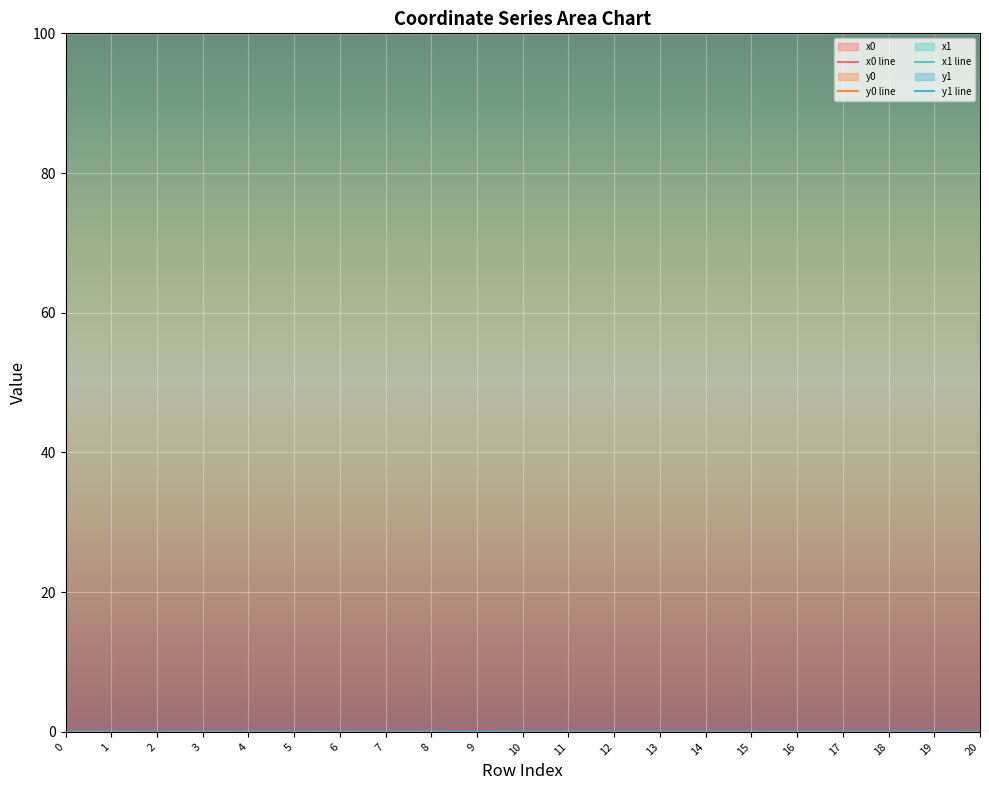

Reading left to right, list all the values displayed in this chart.

x0 line: 100.0	100.0	100.0	100.0	100.0	100.0	100.0	100.0	100.0	100.0	100.0	100.0	100.0	100.0	100.0	100.0	100.0	100.0	100.0	100.0	100.0
y0 line: 0.0	0.0	0.0	0.0	0.0	0.0	0.0	0.0	0.0	0.0	0.0	0.0	0.0	0.0	0.0	0.0	0.0	0.0	0.0	0.0	0.0
x1 line: 100.0	100.0	100.0	100.0	100.0	100.0	100.0	100.0	100.0	100.0	100.0	100.0	100.0	100.0	100.0	100.0	100.0	100.0	100.0	100.0	100.0
y1 line: 0.0	0.0	0.0	0.0	0.0	0.0	0.0	0.0	0.0	0.0	0.0	0.0	0.0	0.0	0.0	0.0	0.0	0.0	0.0	0.0	0.0